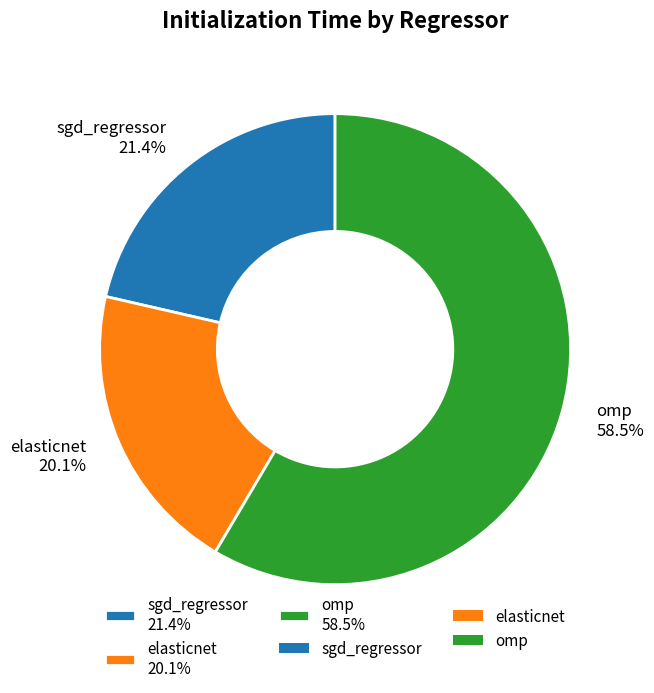

To the nearest percent, what percentage of the pie is sgd_regressor?

21%